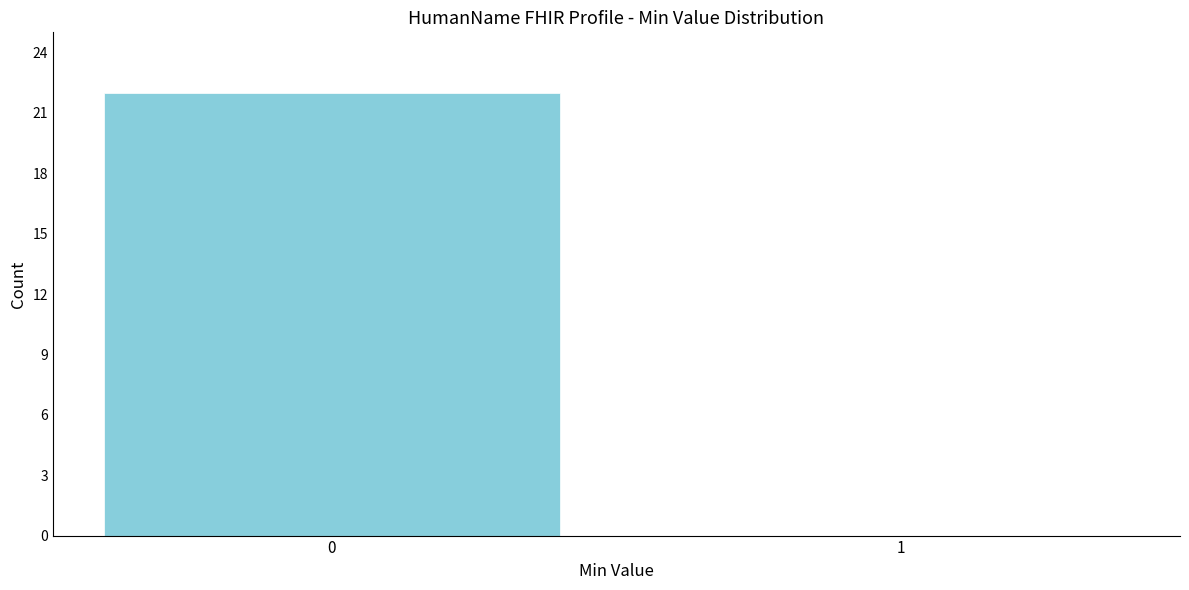

Reading right to left, transcribe all the data shown in this chart.

1=0	0=22